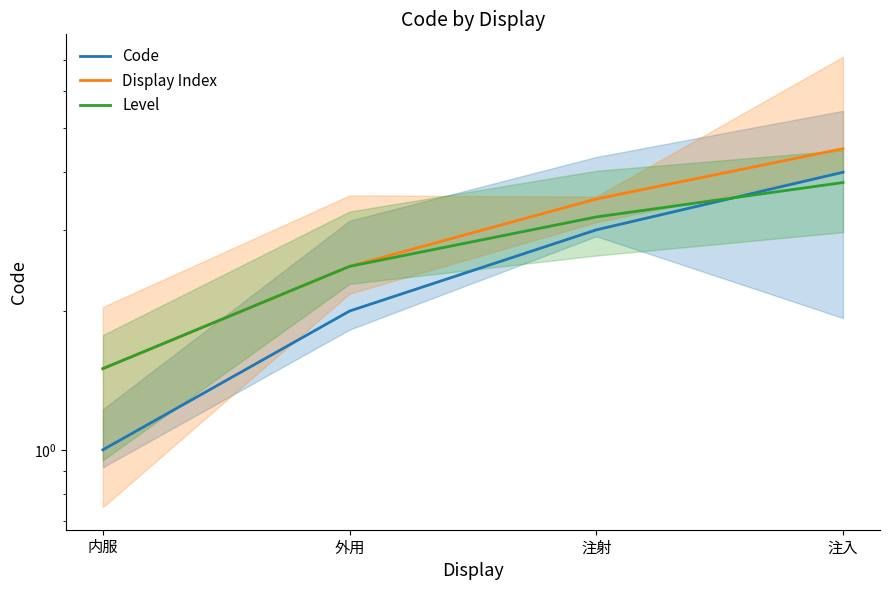

How many values in the Display Index series are below 3?

2